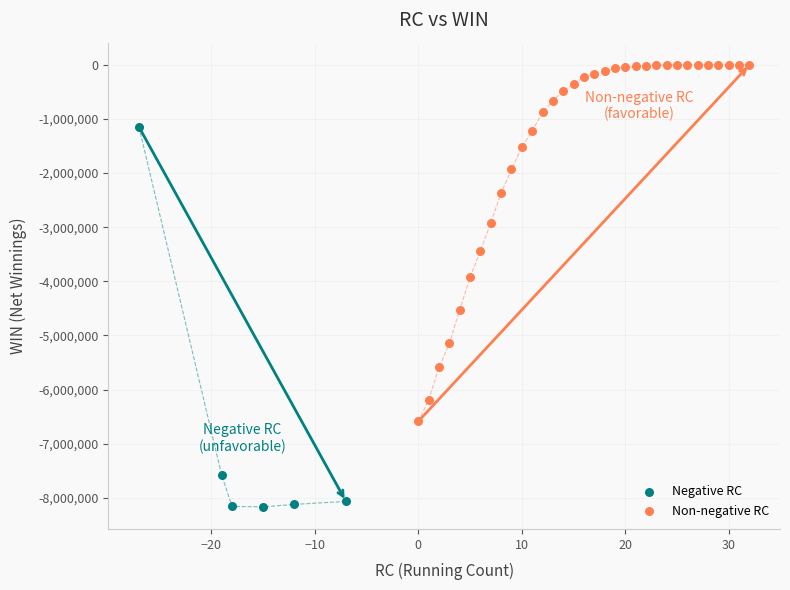

Which series has the largest Y range (max minus min)?

Negative RC